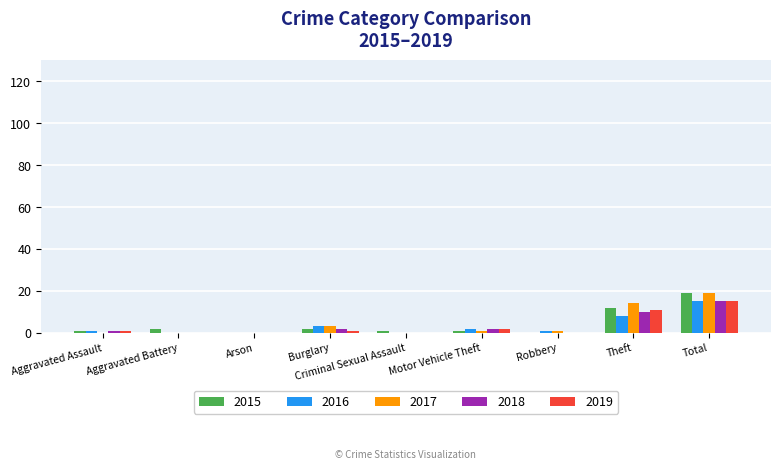

What is the total value across all series at Total?

83